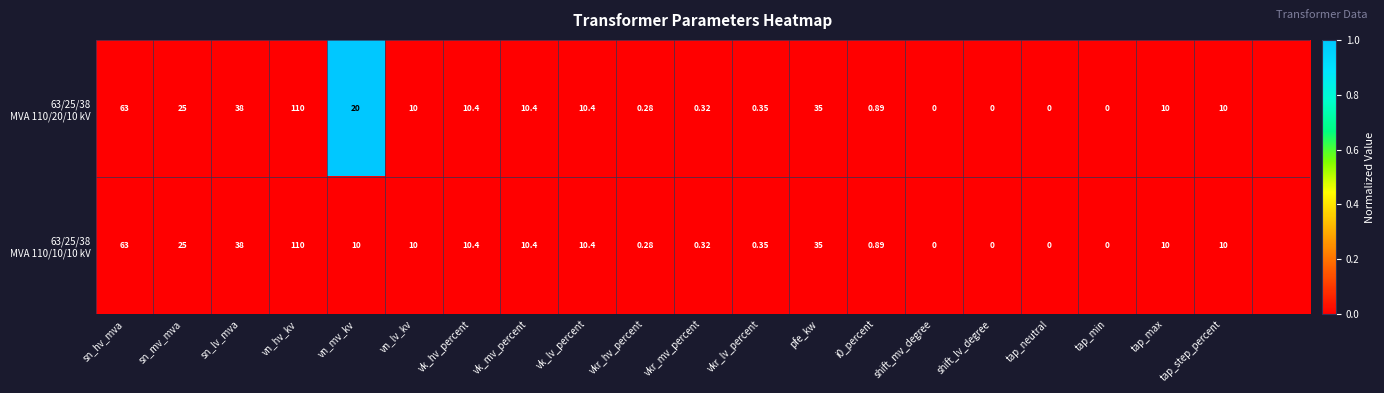

True or false: 63/25/38 MVA 110/20/10 kV has a value of 0 at tap_step_percent.

False